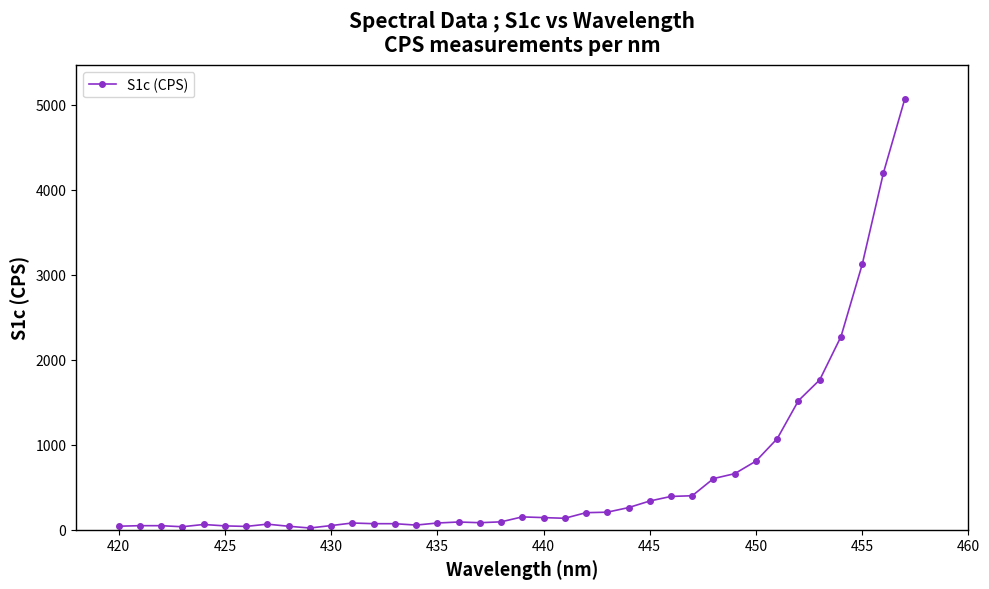

What is the average value?

643.3